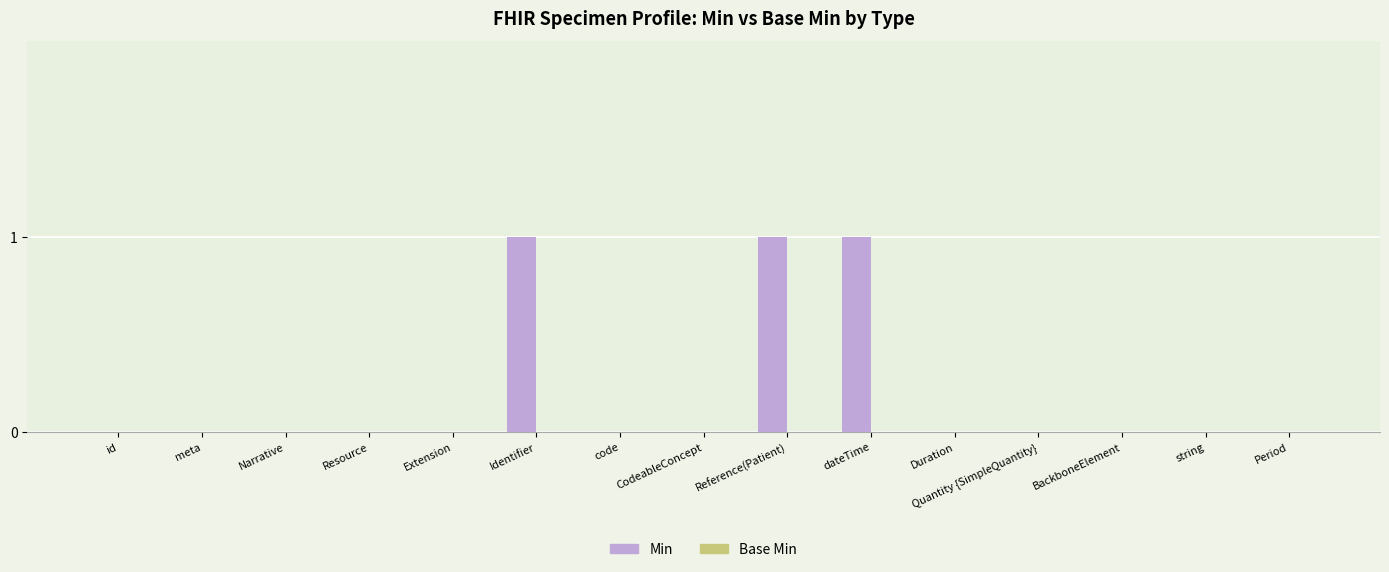

The chart shows a value of 0 at Identifier. True or false?

False